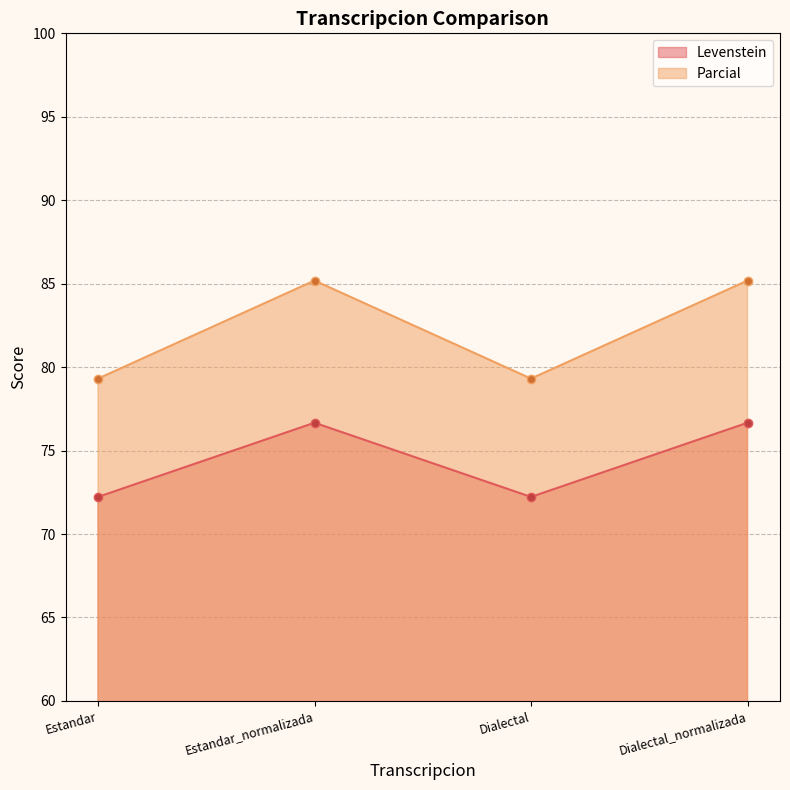

True or false: Levenstein and Parcial cross at least once.

False